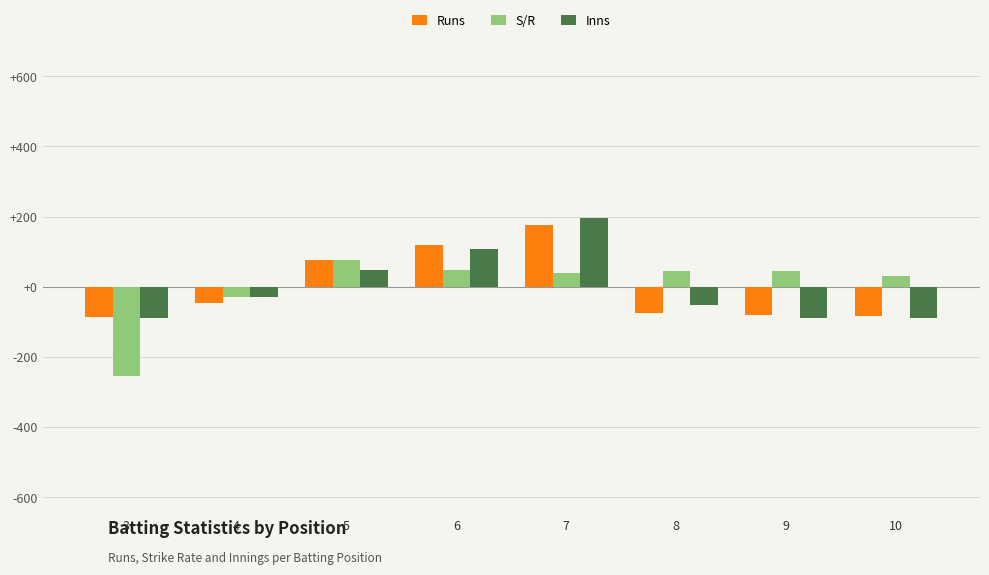

What is the difference between the second highest and minimum values in the Inns series?

198.6